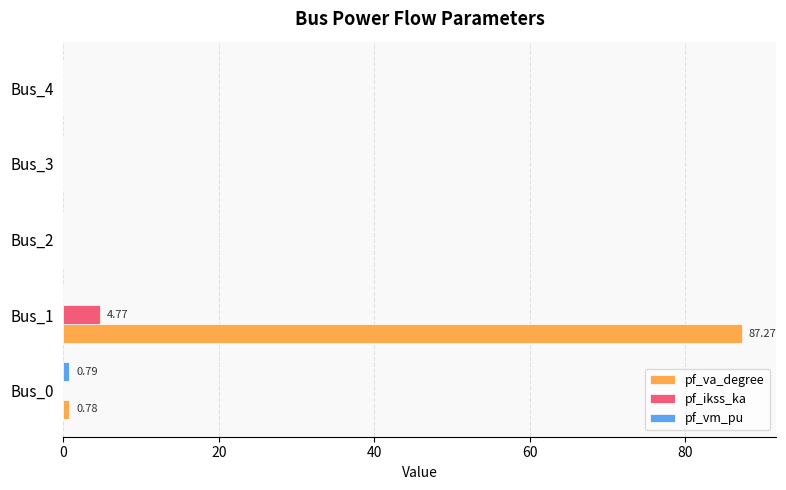

What is the highest value of the pf_ikss_ka series?

4.8